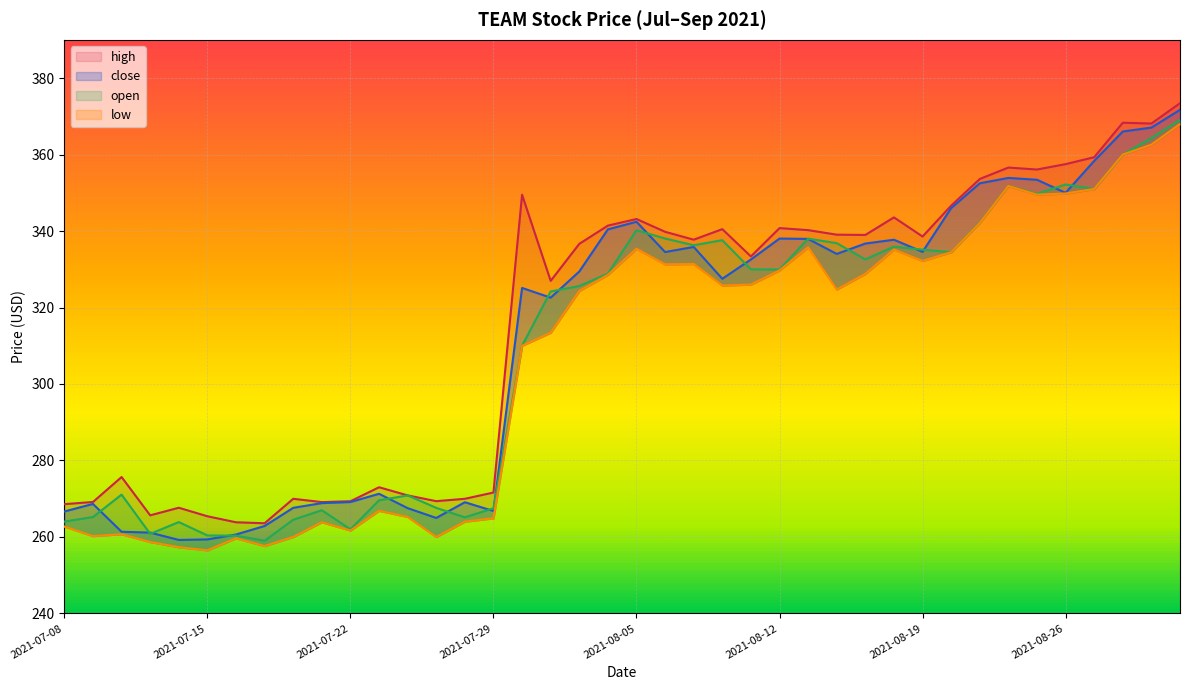

What is the label of the 14th point from the right?

2021-08-13